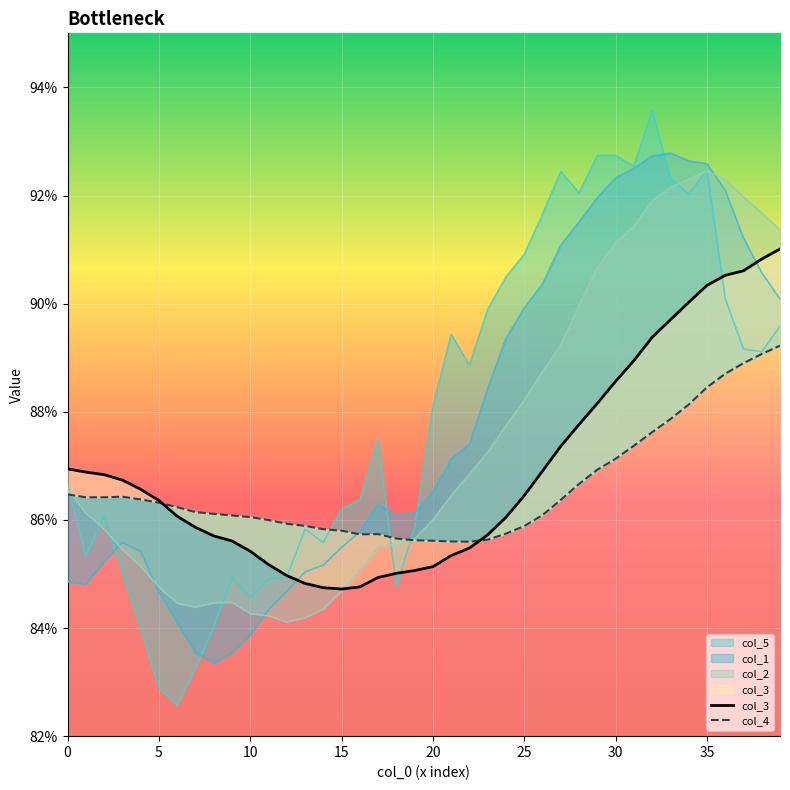

What is the value of the col_4 point at the 29th from the left?

0.9